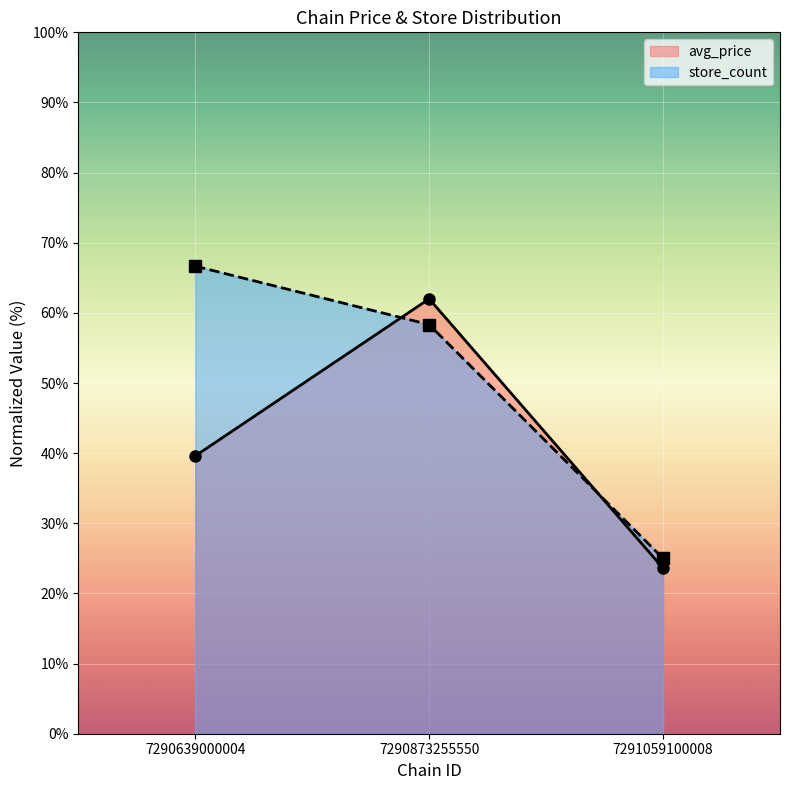

Which series changed the most between 7290639000004 and 7291059100008?

store_count